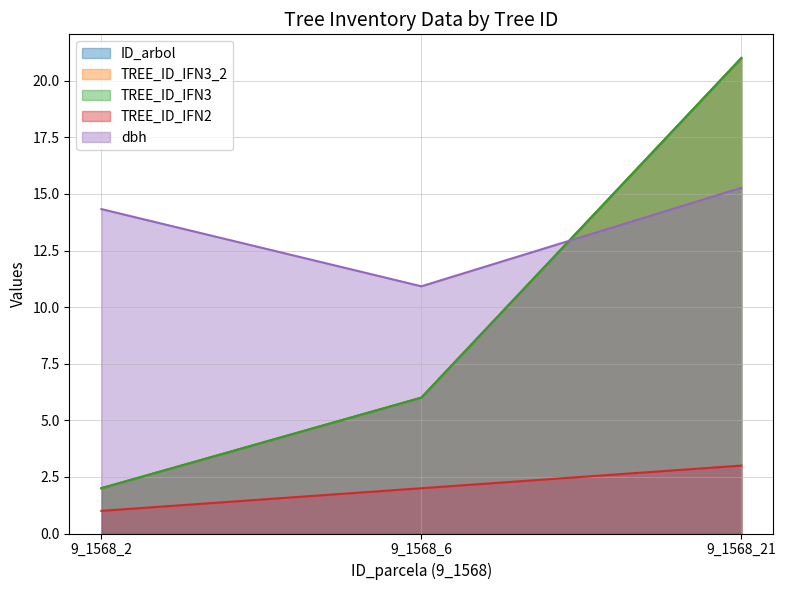

True or false: dbh has a value of 14.3 at 9_1568_2.

True